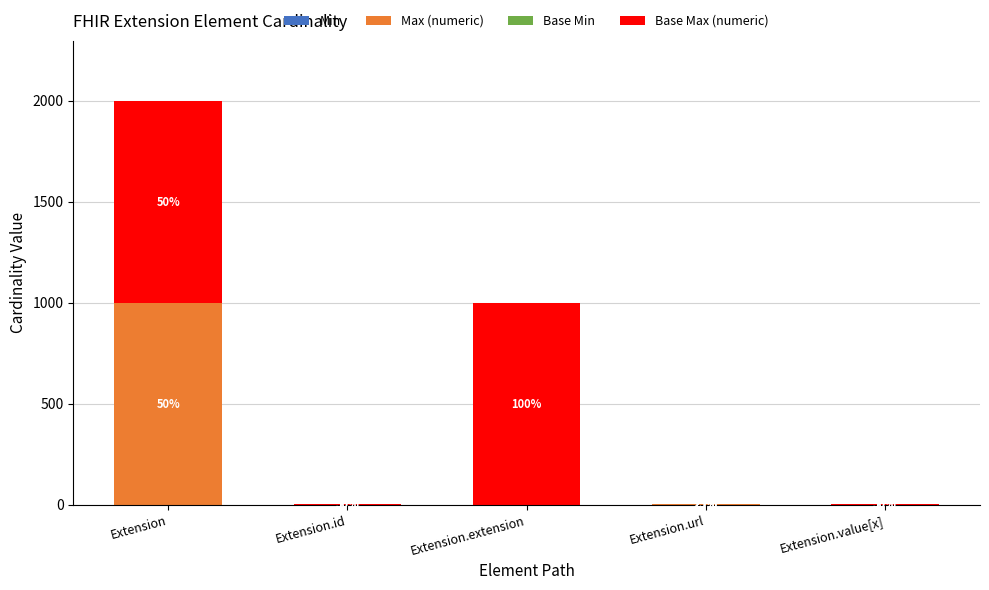

At how many categories does at least one series exceed 95?

2